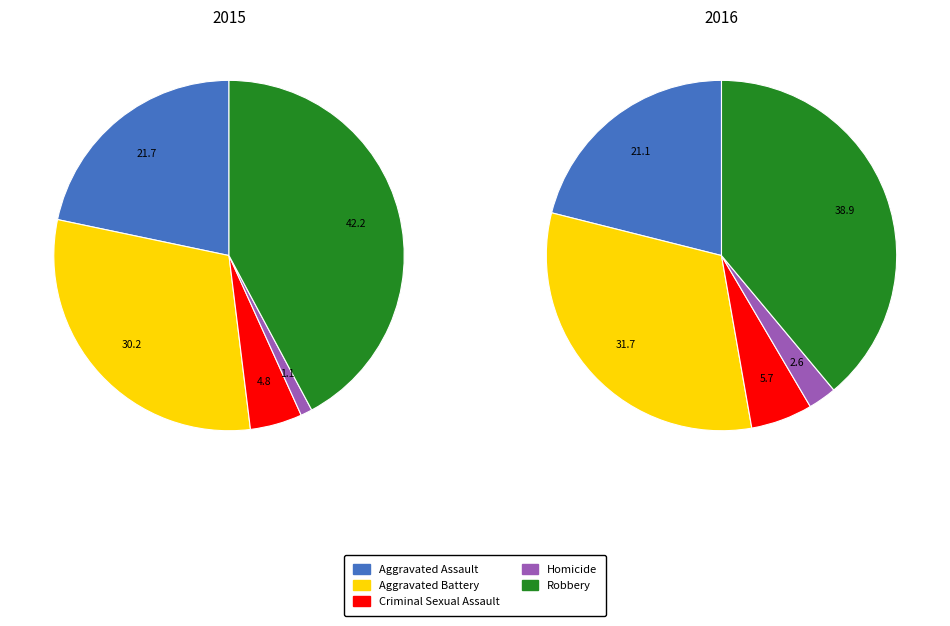

Which category has the smallest portion of the pie?

Homicide